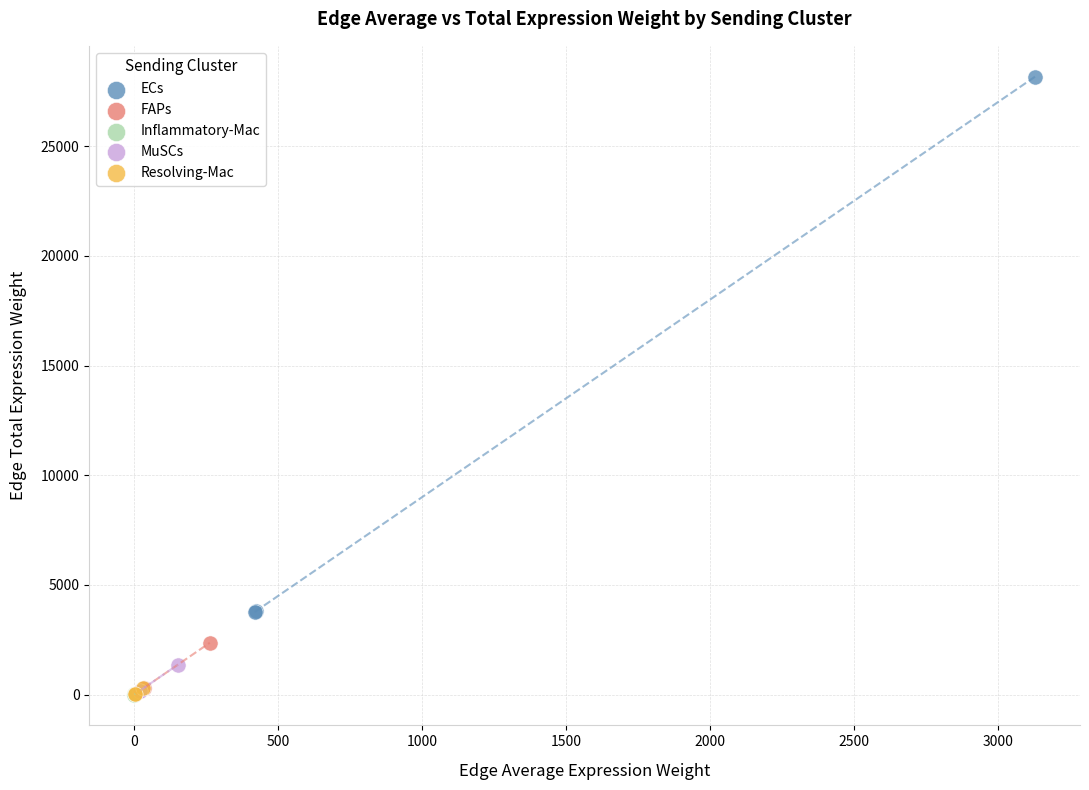

Which series contains the highest Y value?

ECs